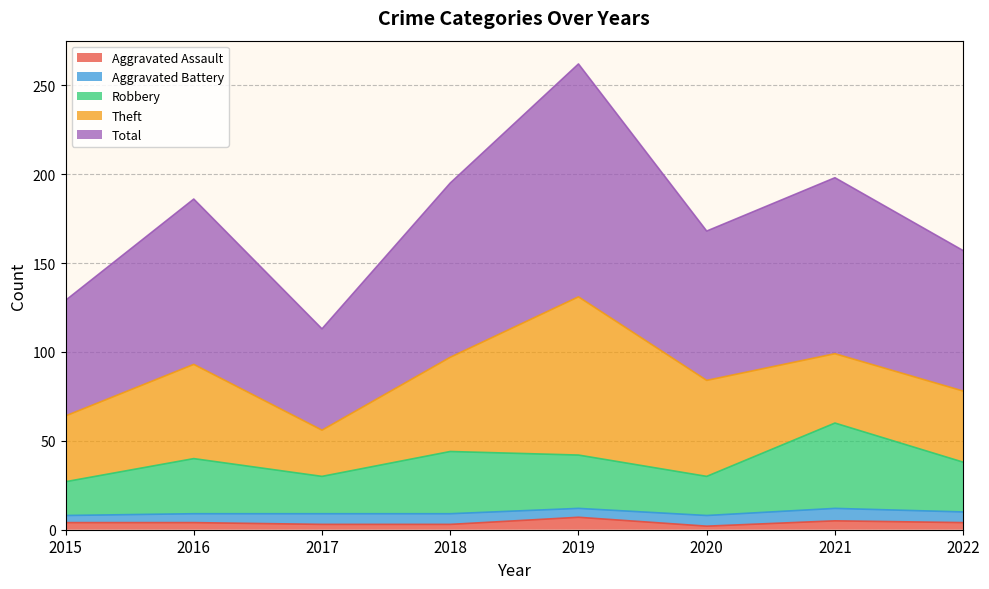

What is the maximum value for Aggravated Assault?

7